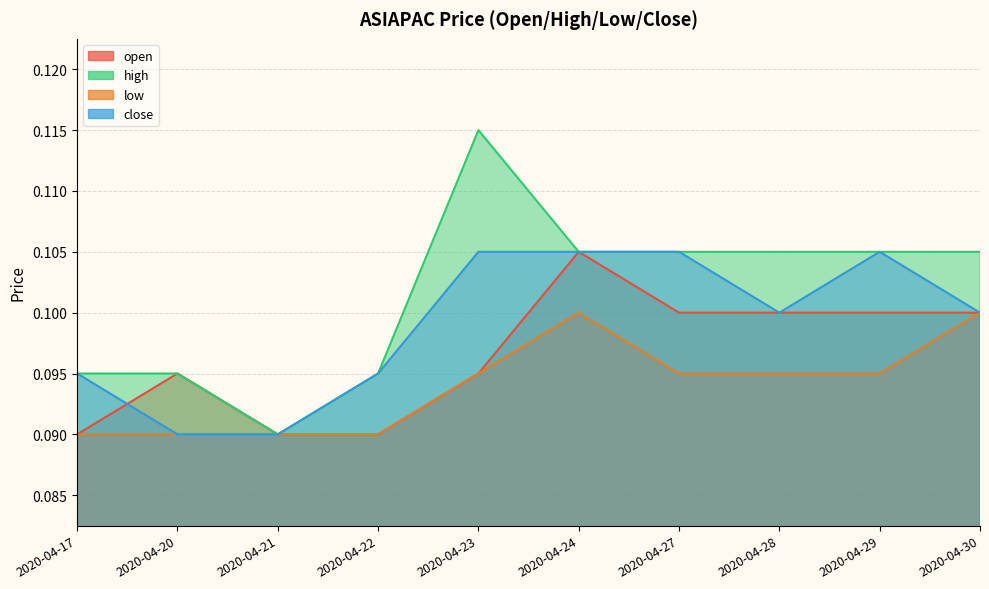

Is the value of low at 2020-04-29 greater than the value of high at 2020-04-30?

No